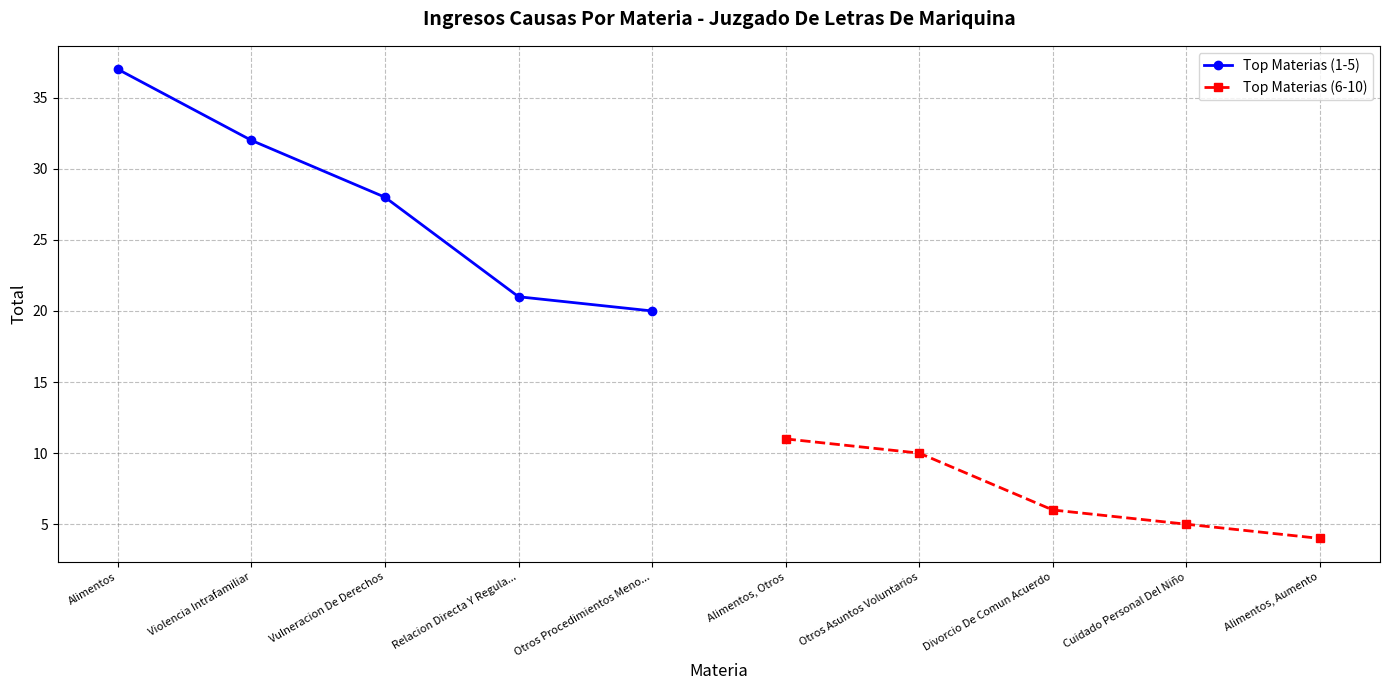

What is the sum of all Top Materias (6-10) values?

36